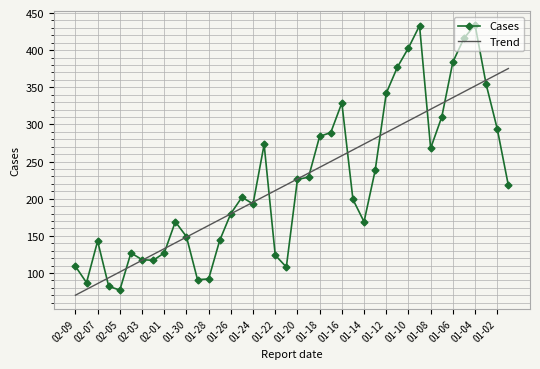

Which series has the widest spread of values?

Cases